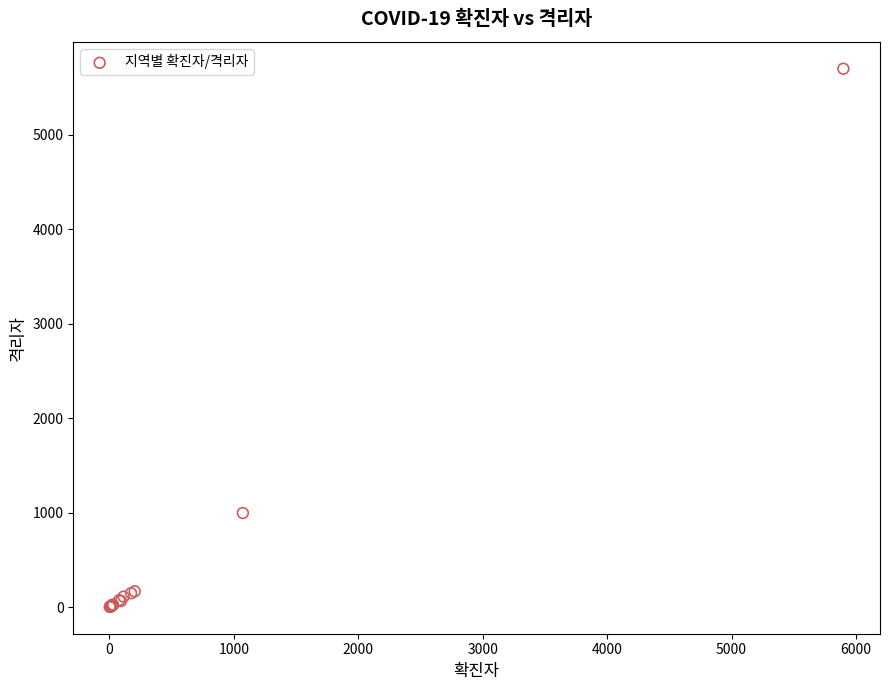

What Y value in the scatter plot is closest to 2851?

996